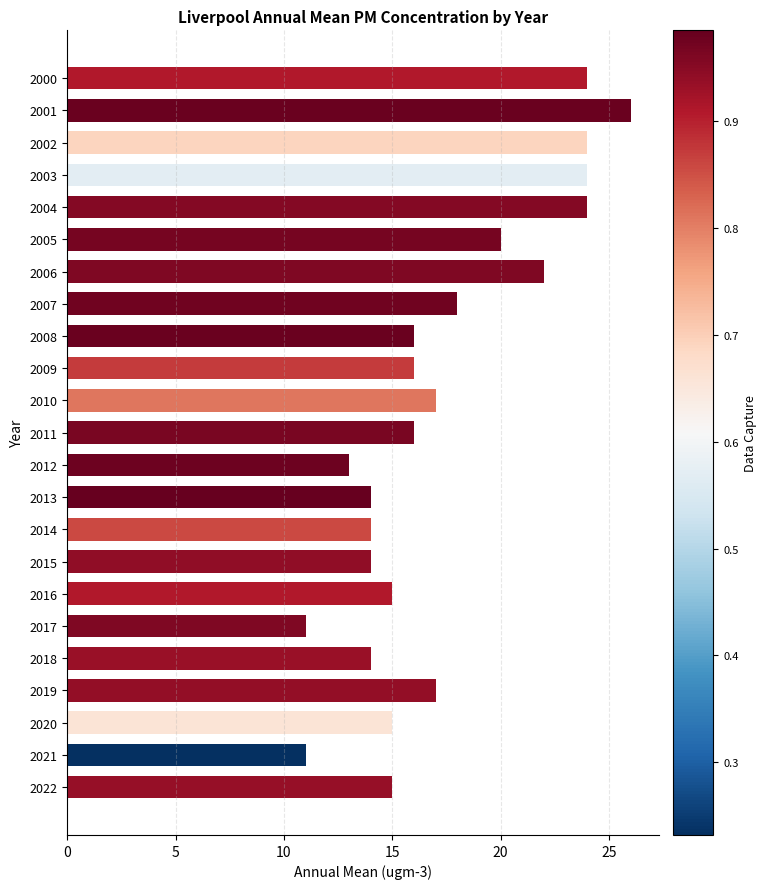

What is the difference between the values at 2010 and 2017?

6